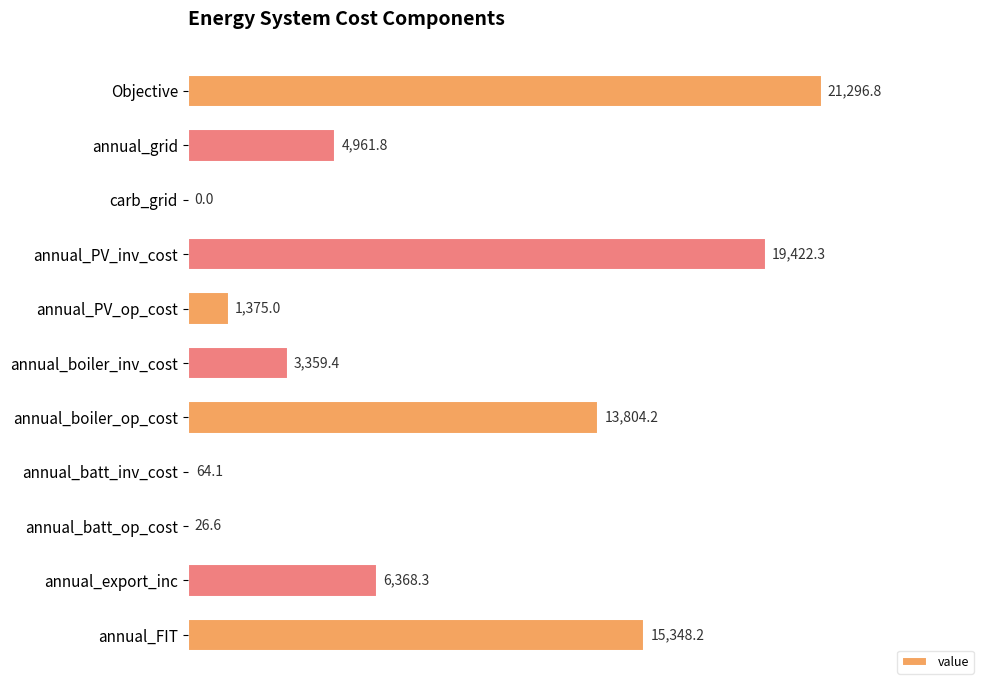

Which has a higher value, annual_export_inc or carb_grid?

annual_export_inc